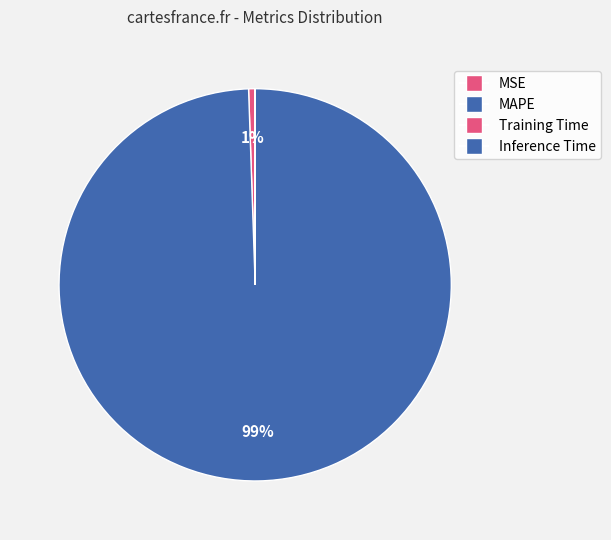

Between MAPE and MSE, which is larger?

MAPE